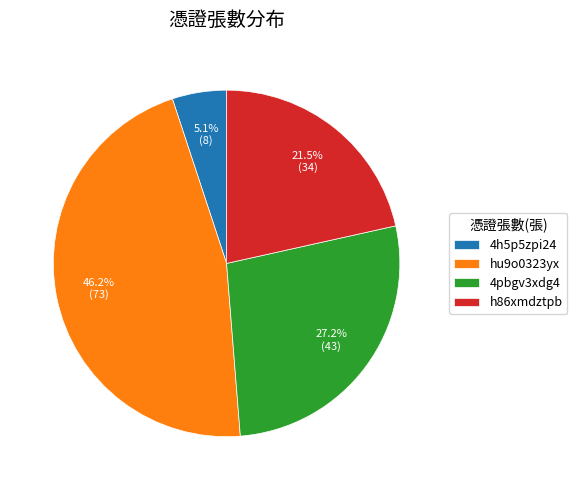

The 4h5p5zpi24 slice represents 20% of the pie. True or false?

False